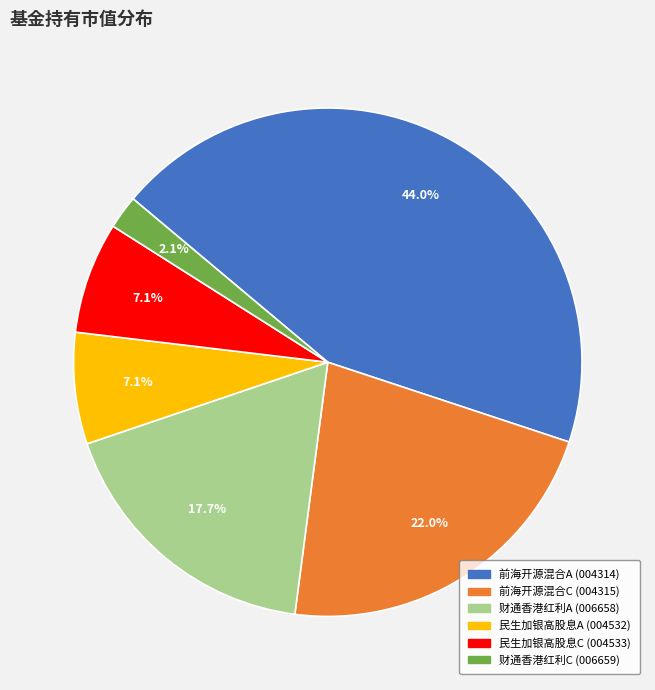

Is there a majority slice in this chart?

No